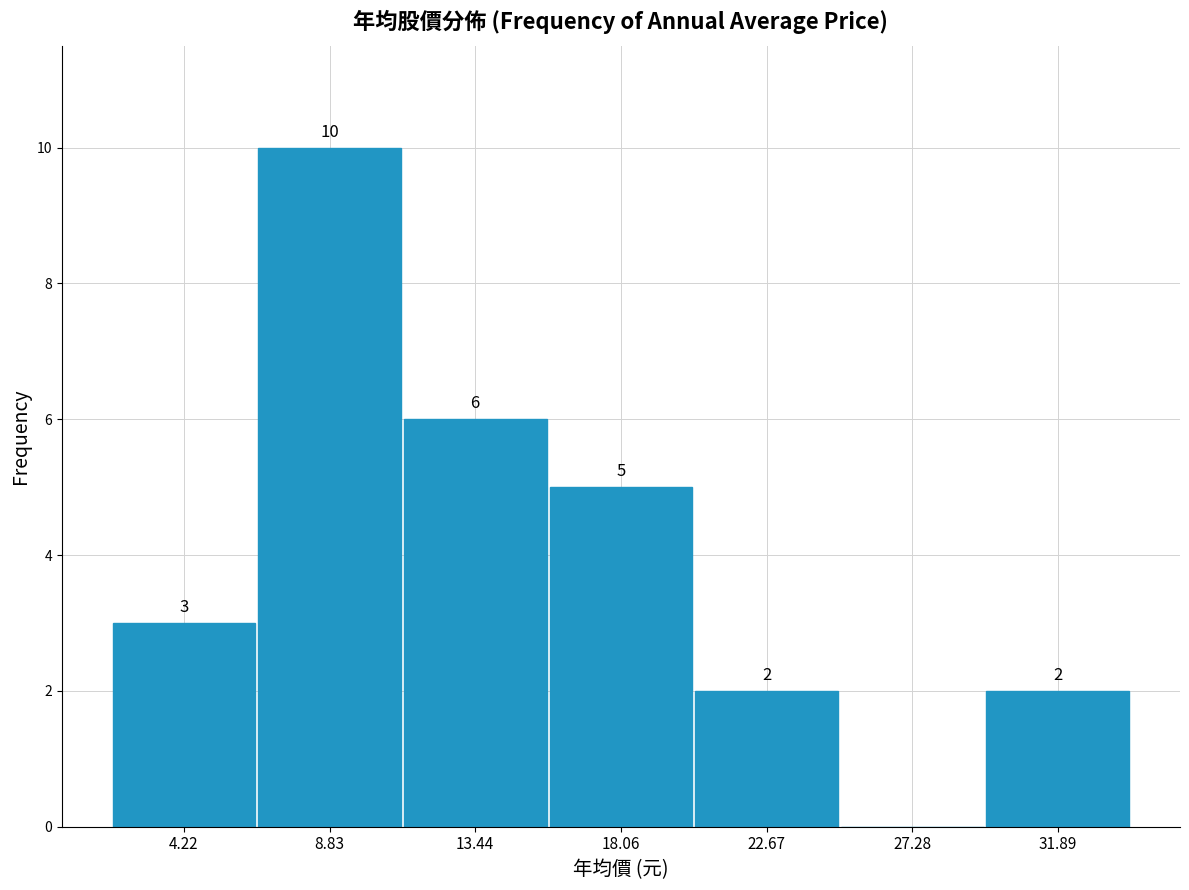

Over which range of the x-axis is the bar tallest?

6.5 to 11.0